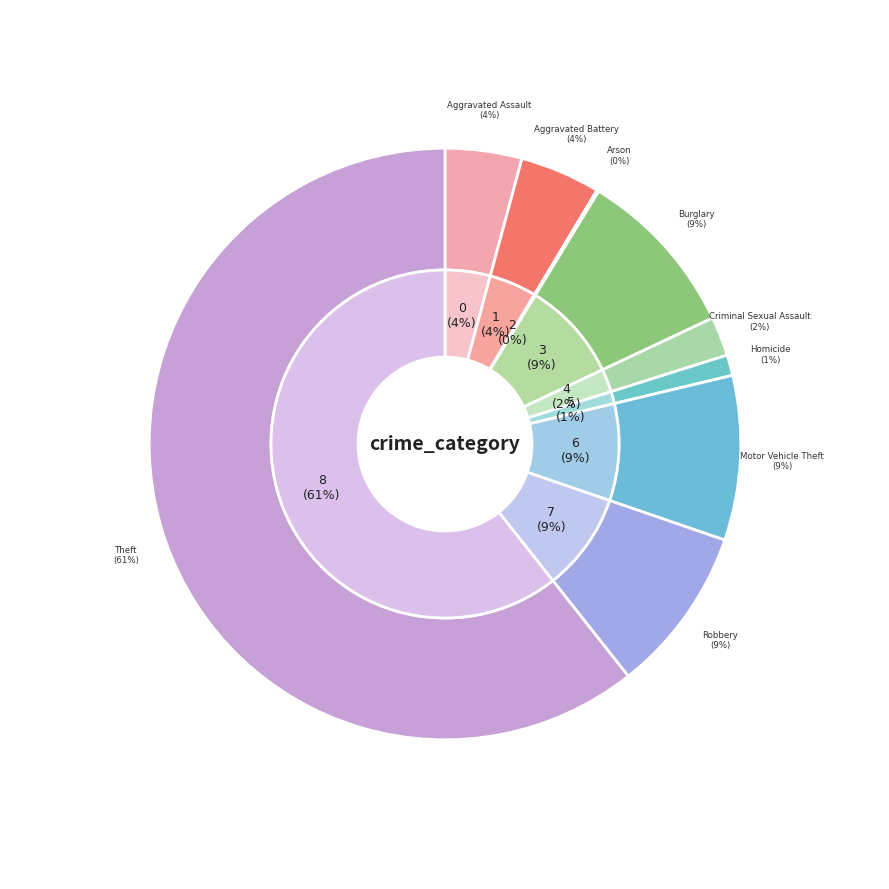

Does Theft represent more than half of the total?

Yes